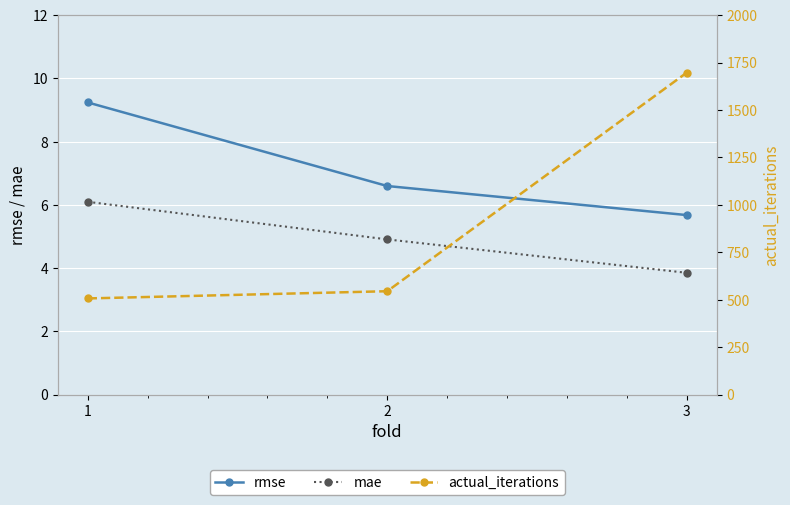

Between 1 and 2, which series saw the biggest shift?

actual_iterations